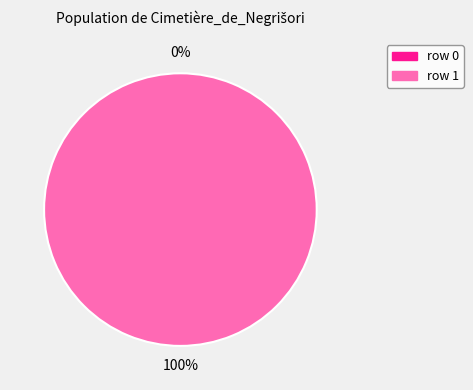

The Cimetière_de_Negrišori (row 0) slice represents 9% of the pie. True or false?

False